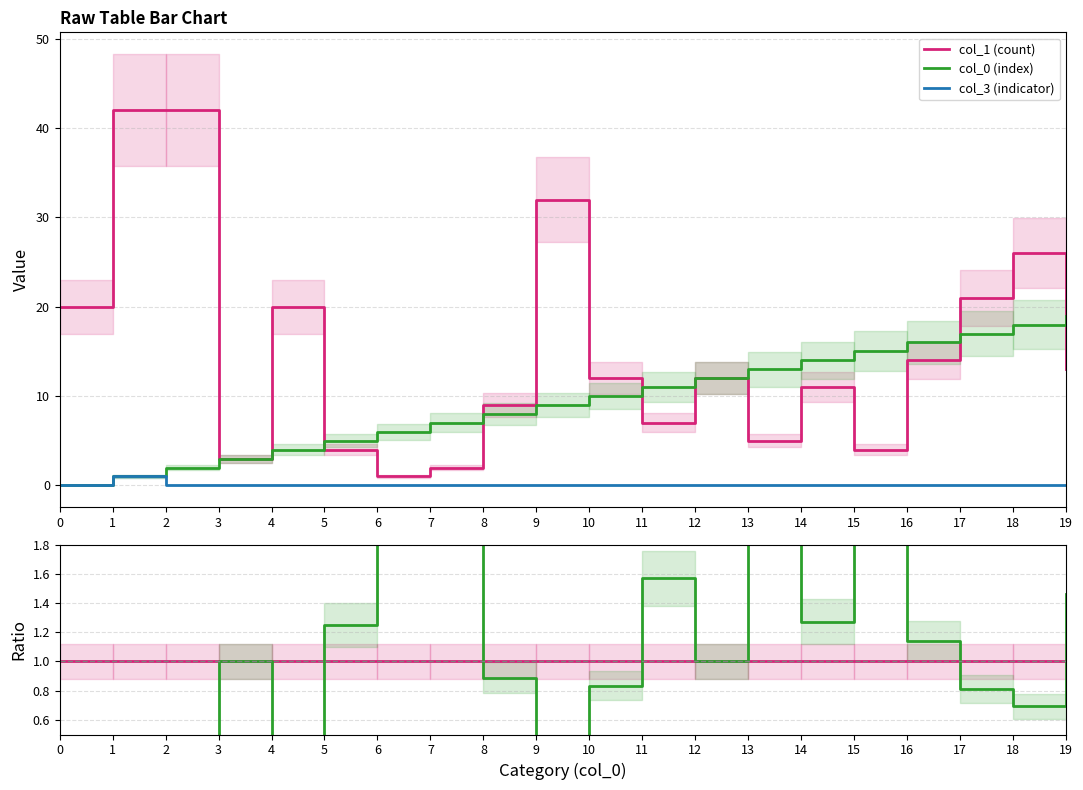

Rank the series at 7 from highest to lowest value.

col_0 (index), col_1 (count), col_3 (indicator)